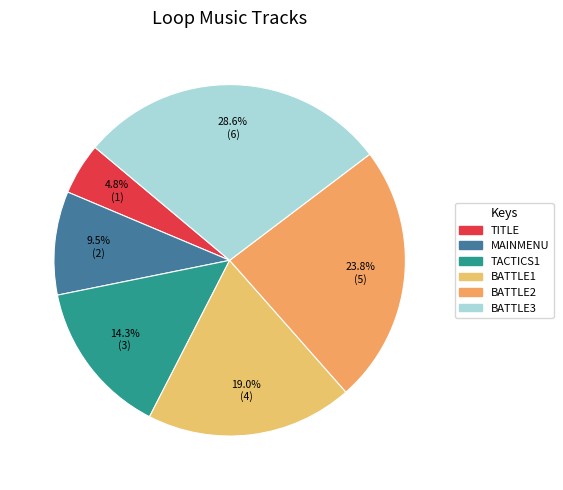

To the nearest percent, what is the difference between the BATTLE1 and BATTLE2 slice percentages?

5%